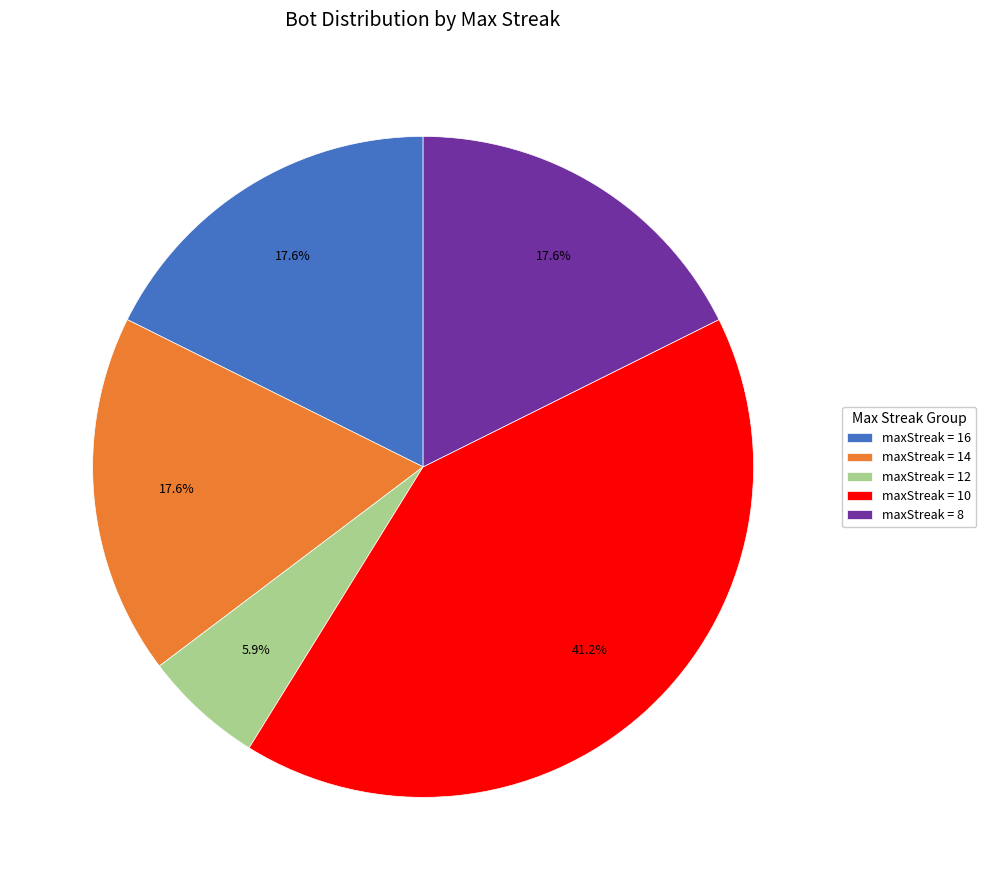

What is the largest slice in the pie chart?

maxStreak = 10